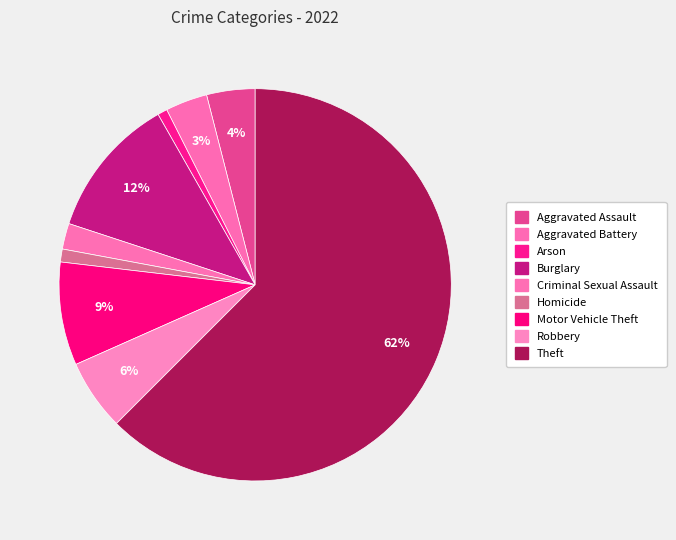

Rank the categories by value from lowest to highest.

Arson, Homicide, Criminal Sexual Assault, Aggravated Battery, Aggravated Assault, Robbery, Motor Vehicle Theft, Burglary, Theft